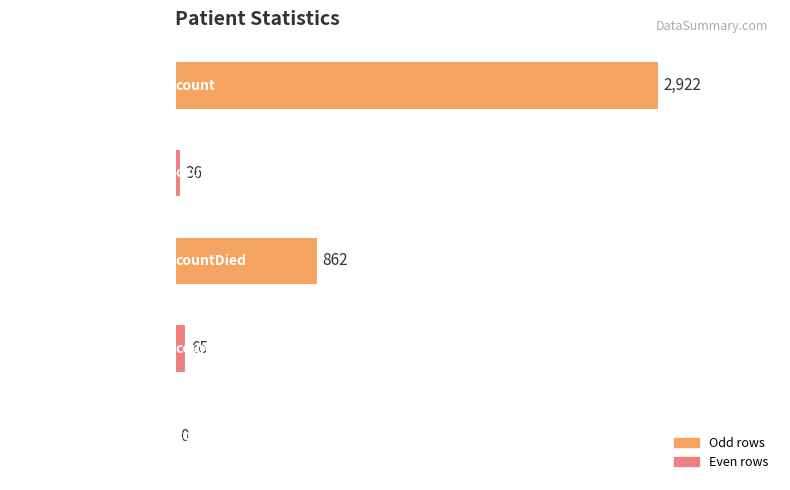

What is the sum of all values?

3885